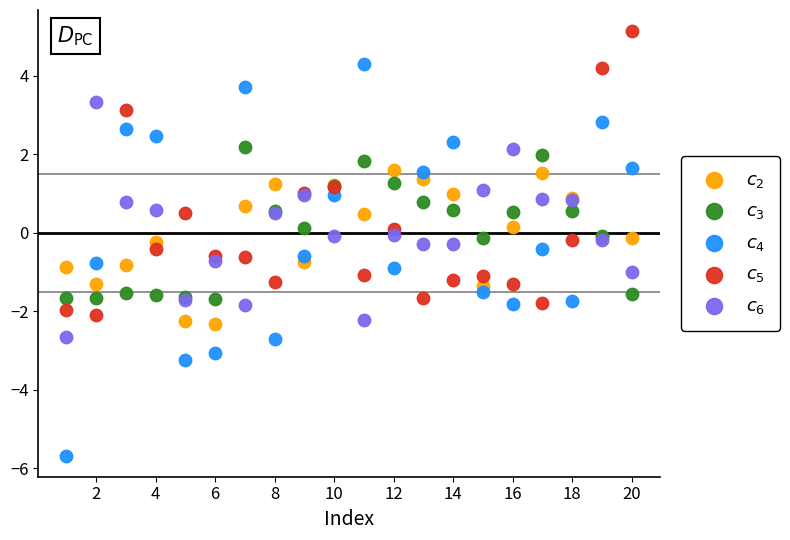

Which series has the largest Y range (max minus min)?

$c_4$